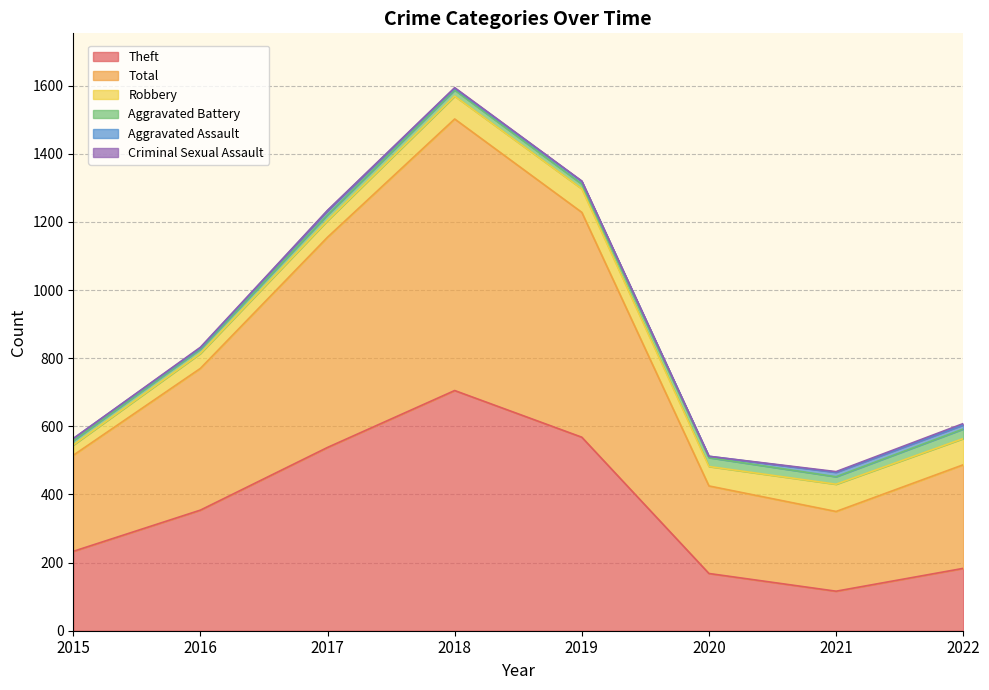

Rank the categories by Theft value from highest to lowest.

2018, 2019, 2017, 2016, 2015, 2022, 2020, 2021